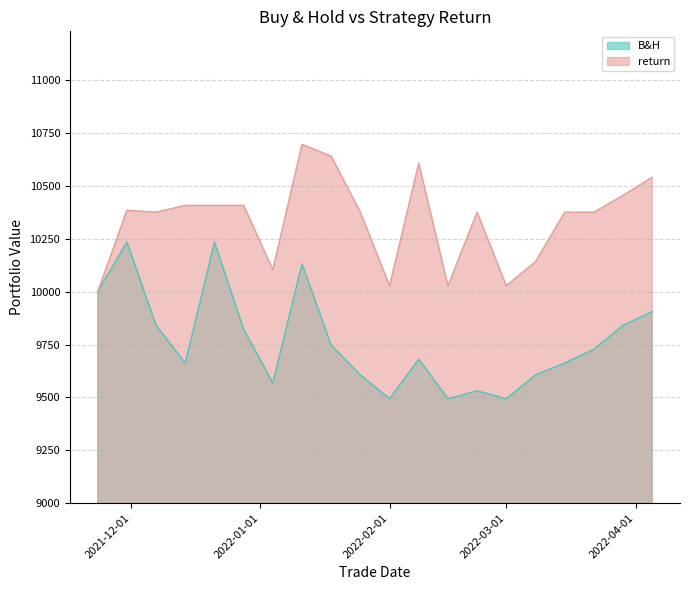

Reading right to left, list all the values displayed in this chart.

B&H: 9906.2	9840.5	9728.0	9662.3	9606.0	9493.5	9531.0	9493.5	9681.1	9493.5	9606.0	9746.7	10131.3	9568.5	9821.8	10234.5	9662.3	9840.5	10234.5	10000.0
return: 10540.7	10455.2	10375.4	10375.4	10141.7	10027.7	10375.4	10027.7	10607.7	10027.7	10375.4	10640.6	10696.2	10103.7	10407.7	10407.7	10407.7	10375.4	10384.5	10000.0